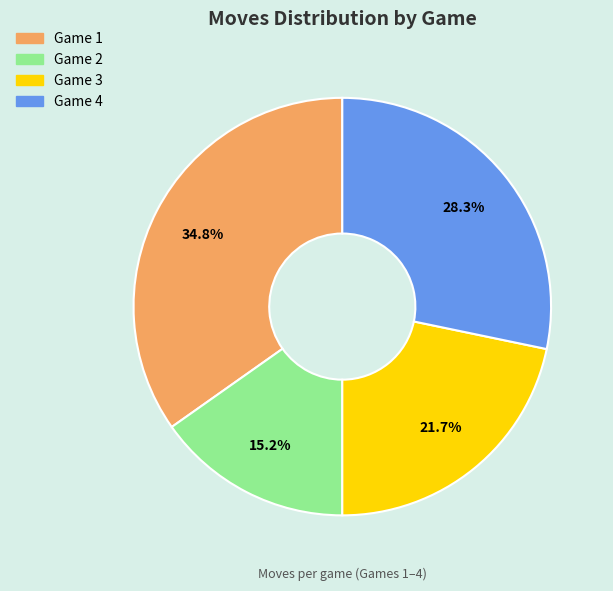

Which slice is the smallest?

Game 2